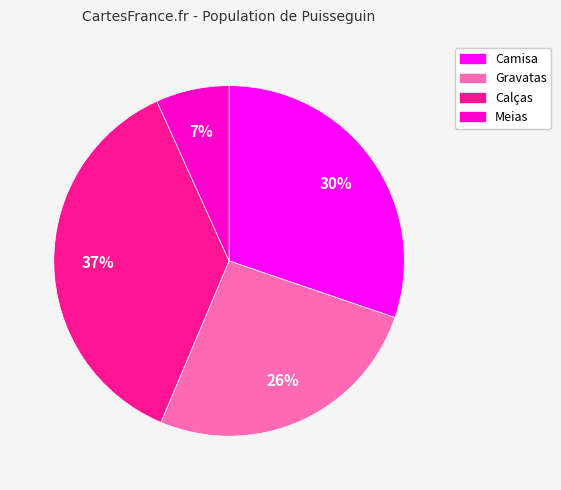

Is there a majority slice in this chart?

No